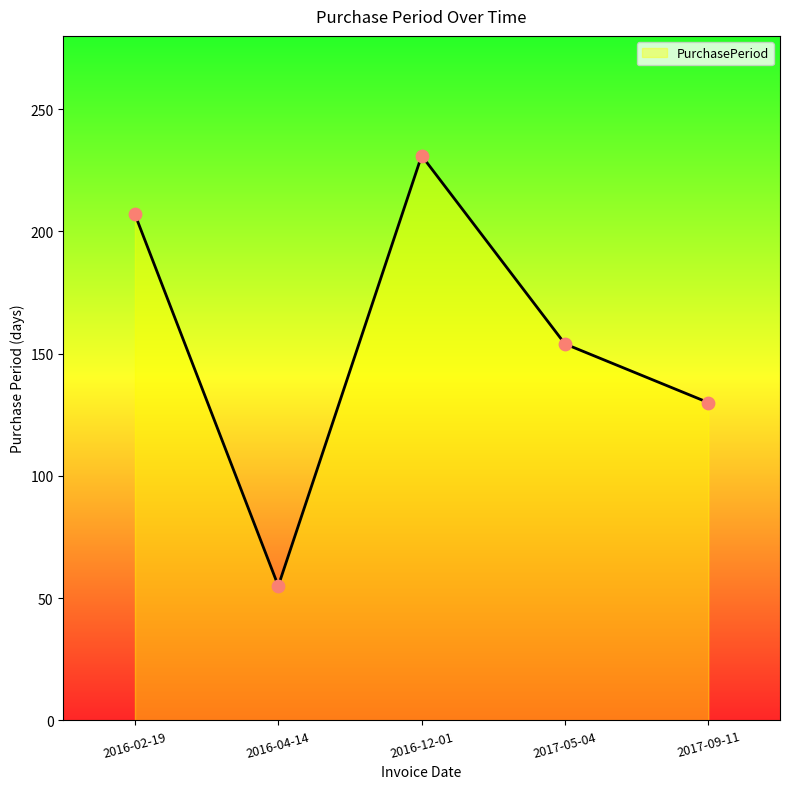

What is the change in value from 2016-04-14 to 2017-05-04?

+99